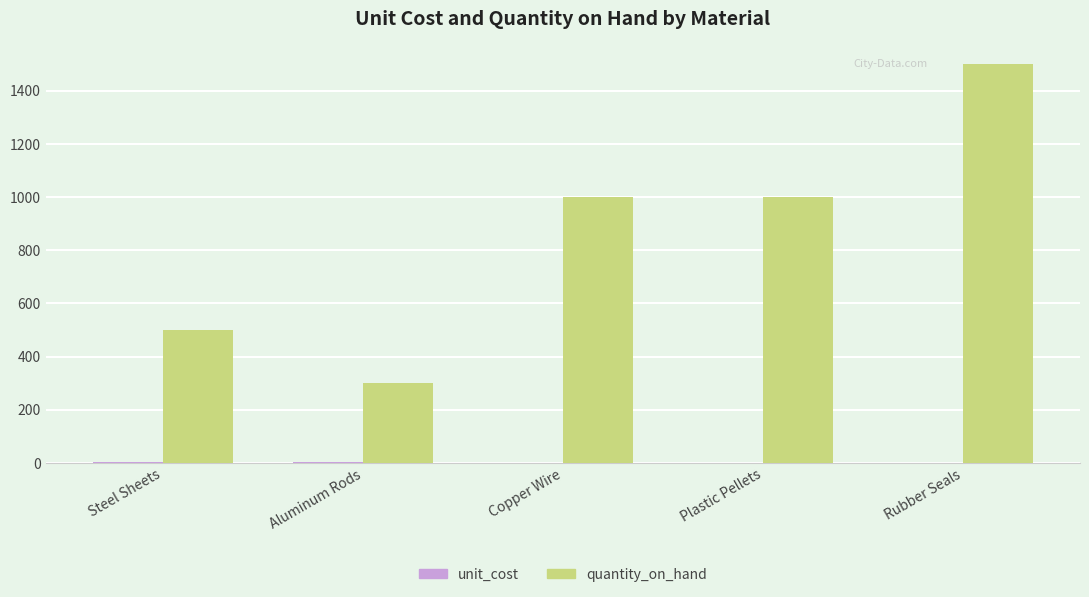

True or false: quantity_on_hand has a value of 1000.0 at Copper Wire.

True